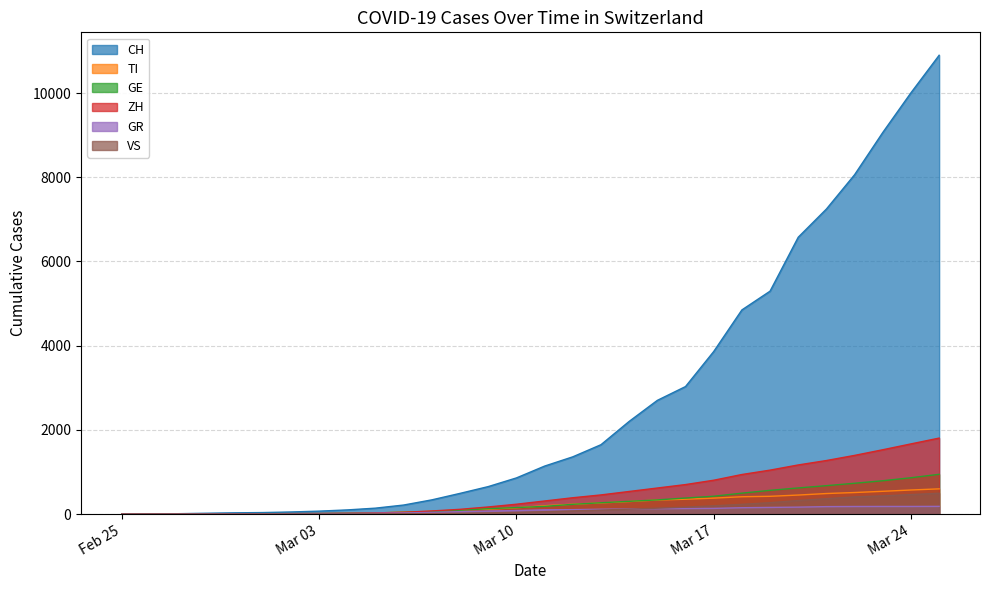

True or false: GE and CH cross at least once.

False